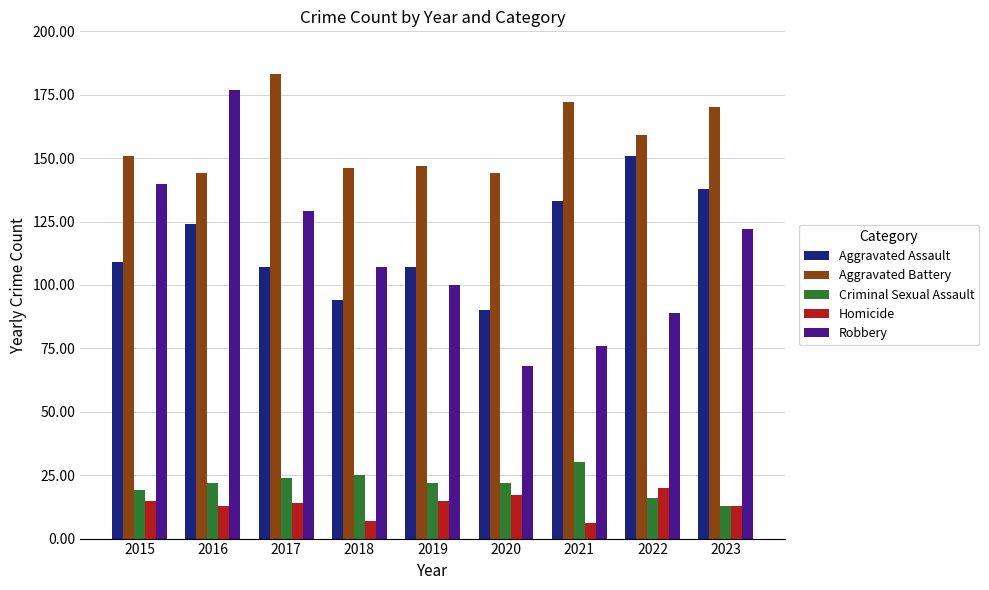

Reading right to left, transcribe all the data shown in this chart.

Aggravated Assault: 138	151	133	90	107	94	107	124	109
Aggravated Battery: 170	159	172	144	147	146	183	144	151
Criminal Sexual Assault: 13	16	30	22	22	25	24	22	19
Homicide: 13	20	6	17	15	7	14	13	15
Robbery: 122	89	76	68	100	107	129	177	140